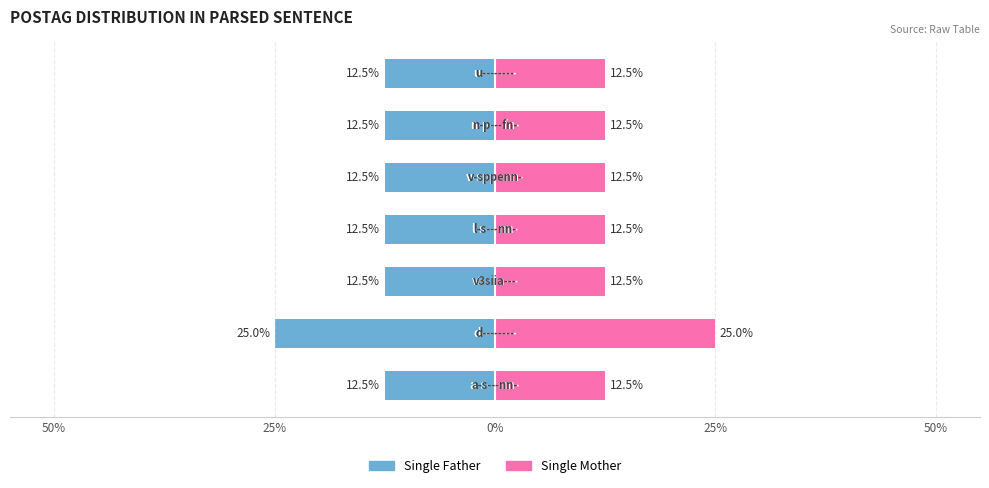

Which series changed the most between 25% and 50%?

Single Father